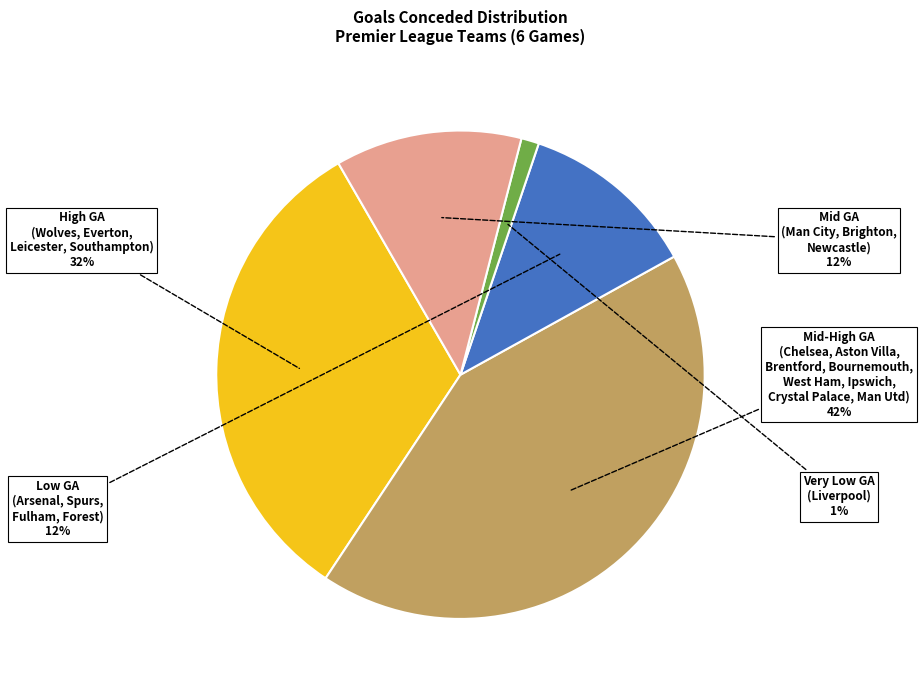

To the nearest percent, what is the difference between the largest and smallest slice percentages?

41%